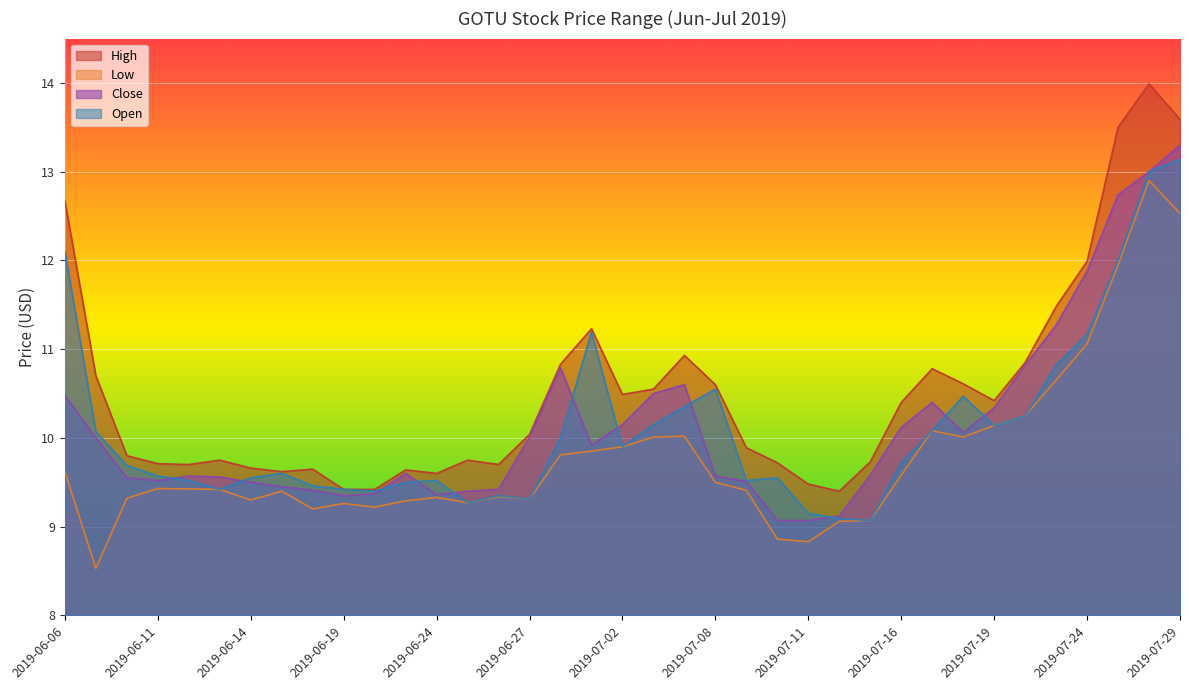

List the series in order of their peak value, lowest first.

Low, Open, Close, High